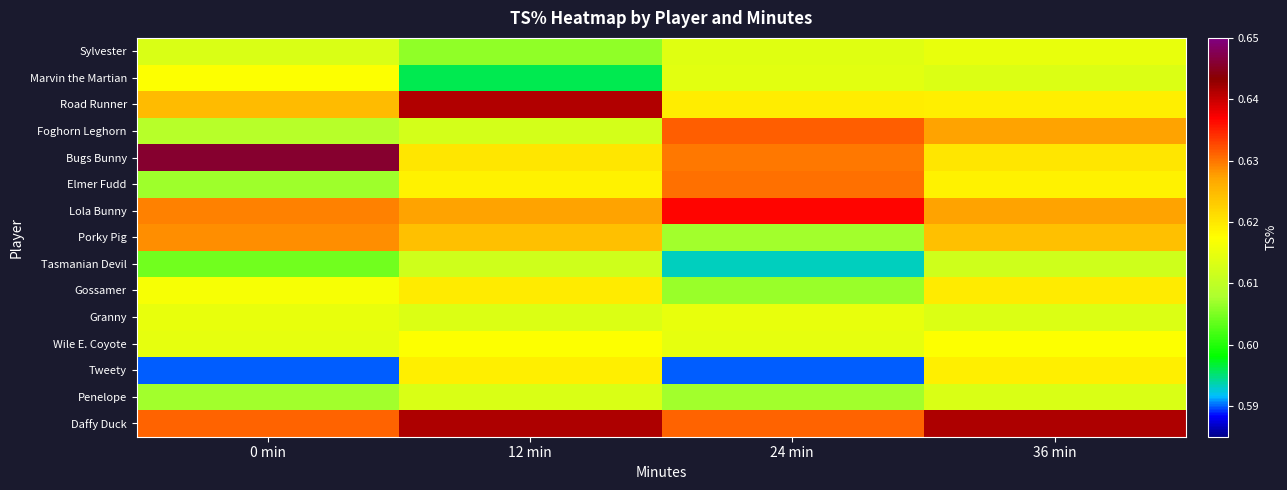

Reading left to right, transcribe all the data shown in this chart.

Sylvester: 0 min=0.6	12 min=0.6	24 min=0.6	36 min=0.6
Marvin the Martian: 0 min=0.6	12 min=0.6	24 min=0.6	36 min=0.6
Road Runner: 0 min=0.6	12 min=0.6	24 min=0.6	36 min=0.6
Foghorn Leghorn: 0 min=0.6	12 min=0.6	24 min=0.6	36 min=0.6
Bugs Bunny: 0 min=0.6	12 min=0.6	24 min=0.6	36 min=0.6
Elmer Fudd: 0 min=0.6	12 min=0.6	24 min=0.6	36 min=0.6
Lola Bunny: 0 min=0.6	12 min=0.6	24 min=0.6	36 min=0.6
Porky Pig: 0 min=0.6	12 min=0.6	24 min=0.6	36 min=0.6
Tasmanian Devil: 0 min=0.6	12 min=0.6	24 min=0.6	36 min=0.6
Gossamer: 0 min=0.6	12 min=0.6	24 min=0.6	36 min=0.6
Granny: 0 min=0.6	12 min=0.6	24 min=0.6	36 min=0.6
Wile E. Coyote: 0 min=0.6	12 min=0.6	24 min=0.6	36 min=0.6
Tweety: 0 min=0.6	12 min=0.6	24 min=0.6	36 min=0.6
Penelope: 0 min=0.6	12 min=0.6	24 min=0.6	36 min=0.6
Daffy Duck: 0 min=0.6	12 min=0.6	24 min=0.6	36 min=0.6